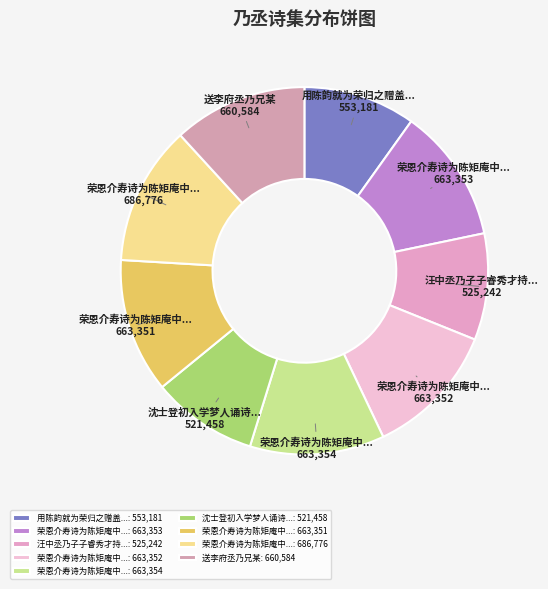

Rank the categories by value from highest to lowest.

荣恩介寿诗为陈矩庵中丞乃翁作四首, 荣恩介寿诗为陈矩庵中丞乃翁作四首 其四, 荣恩介寿诗为陈矩庵中丞乃翁作四首 其三, 荣恩介寿诗为陈矩庵中丞乃翁作四首 其二, 荣恩介寿诗为陈矩庵中丞乃翁作四首 其一, 送李府丞乃兄某, 用陈韵就为荣归之赠盖上饶县丞乃父也, 汪中丞乃子子睿秀才持西湖图索赋长句, 沈士登初入学梦人诵诗有细丝曾钓海鳌来之句是岁集选得富春丞乃子陵隐处因赠此诗